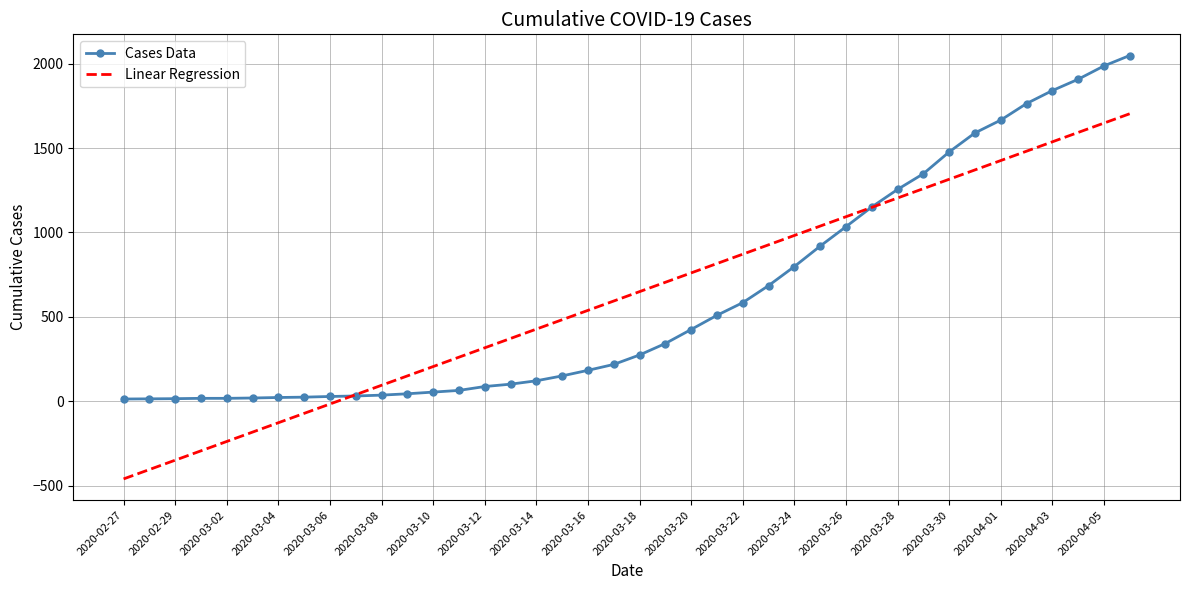

True or false: Linear Regression has more than 2 interior local peaks.

False